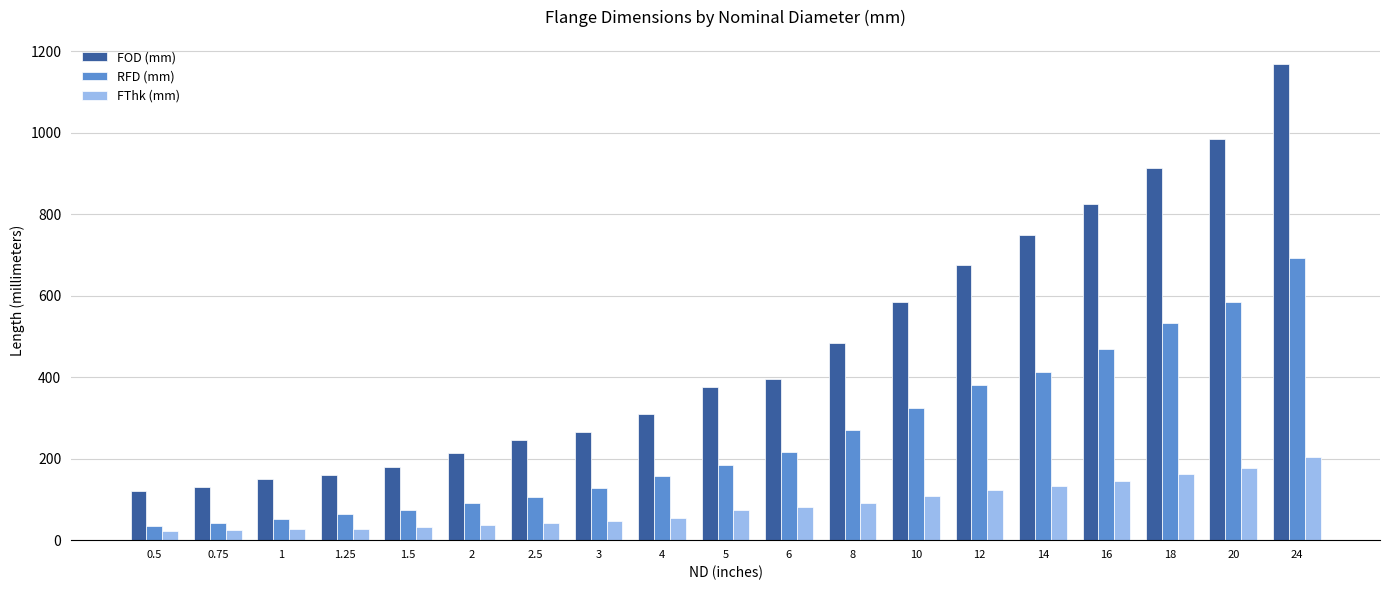

At which category is the sum across all series the highest?

24